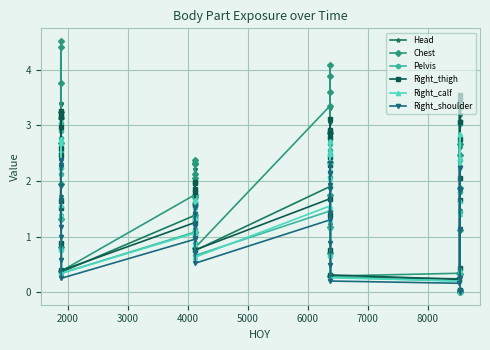

What is the greatest value displayed?

4.5